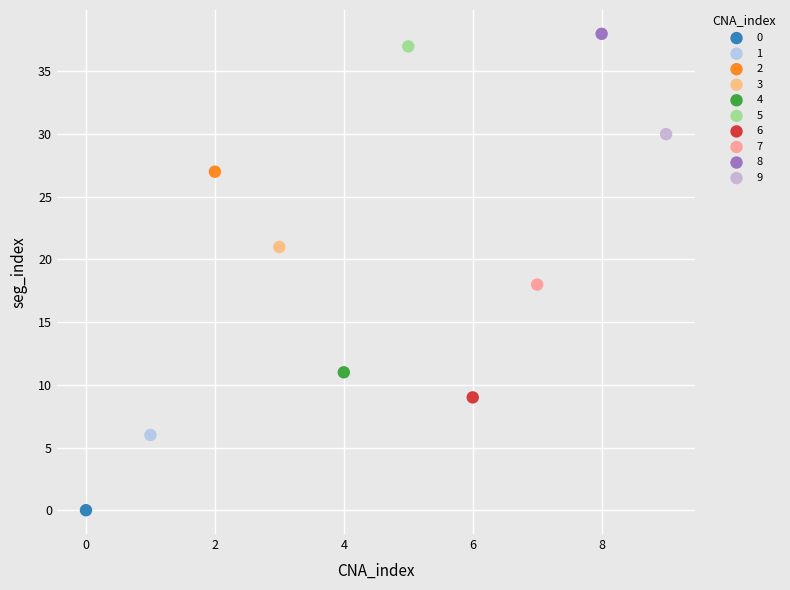

What are all the series names shown in the legend?

0, 1, 2, 3, 4, 5, 6, 7, 8, 9